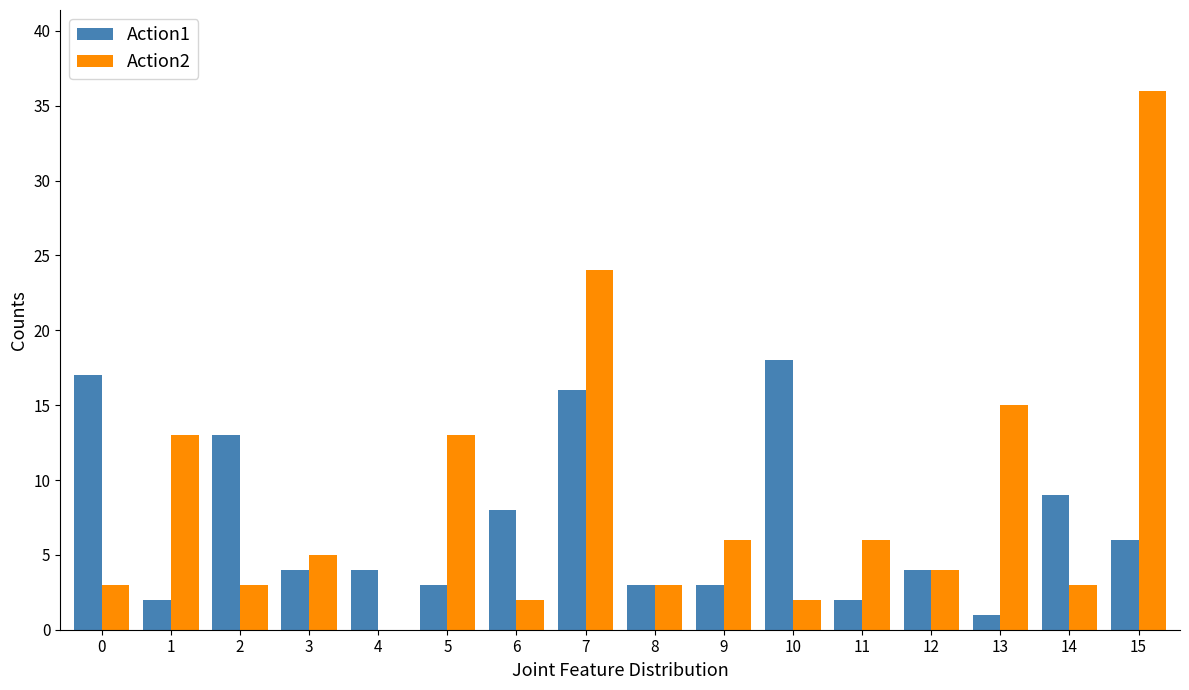

Which series has the largest total across all categories?

Action2